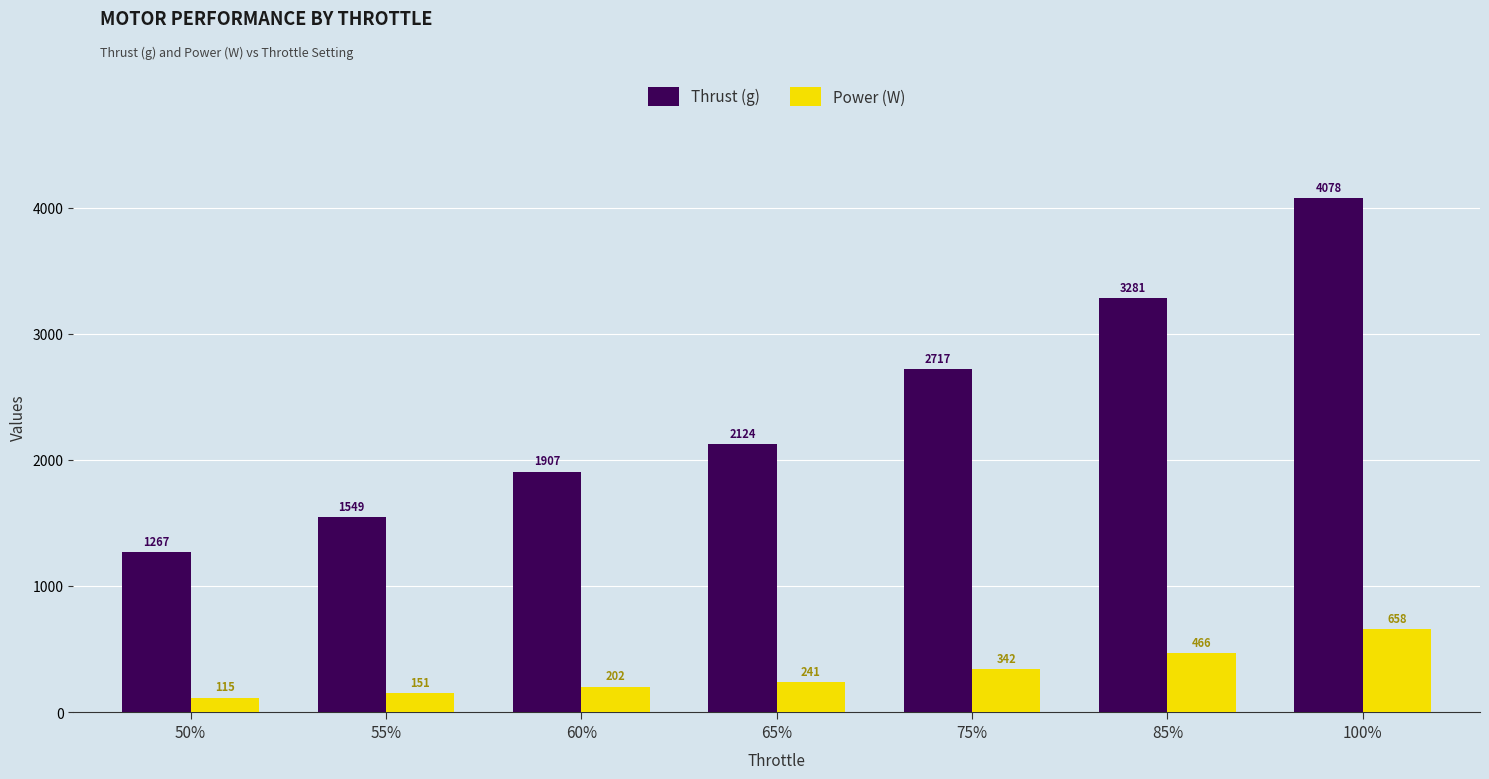

The Thrust (g) series shows 979 at 55%. True or false?

False